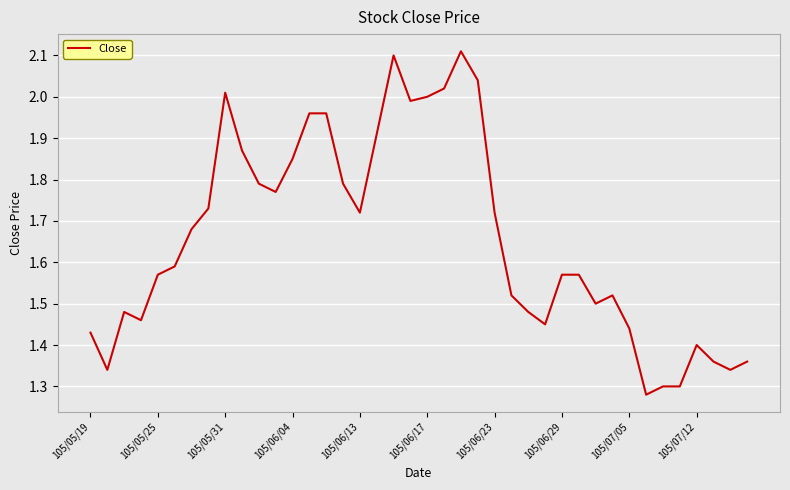

True or false: there are more than 1 points higher than both neighbors.

True